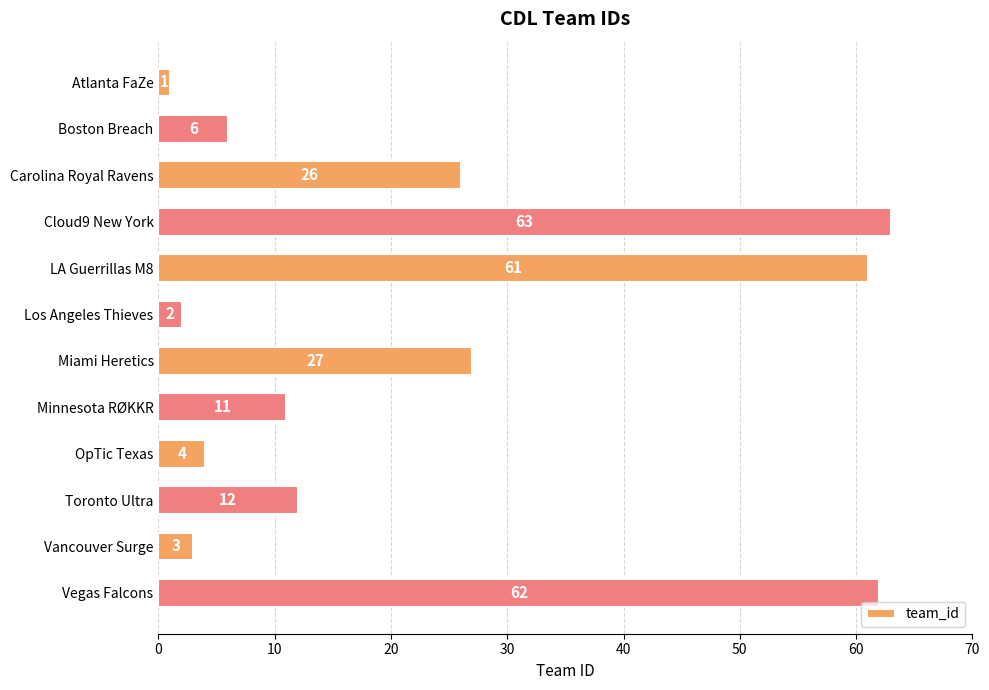

What is the difference between the maximum and second lowest values?

61